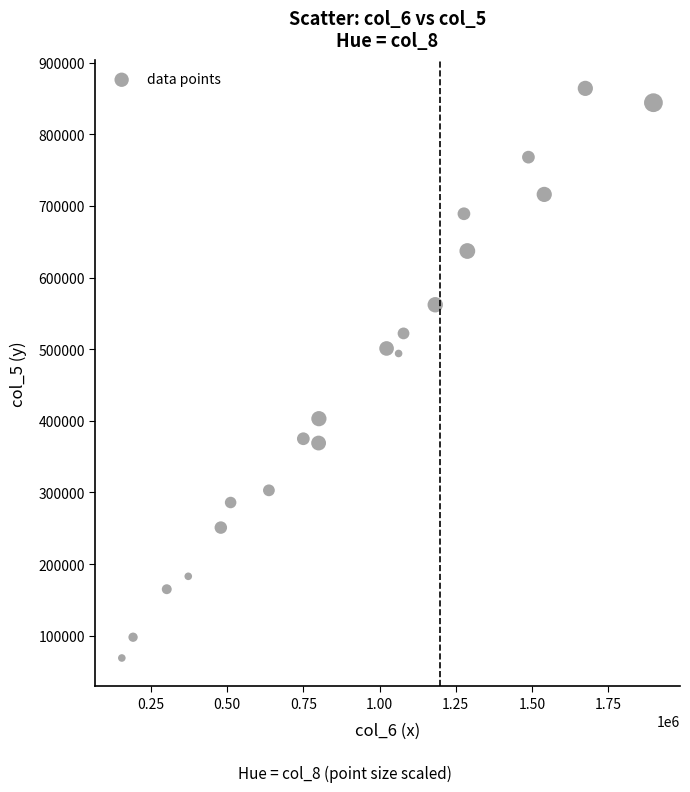

What is the range of Y values (max minus min)?

795000